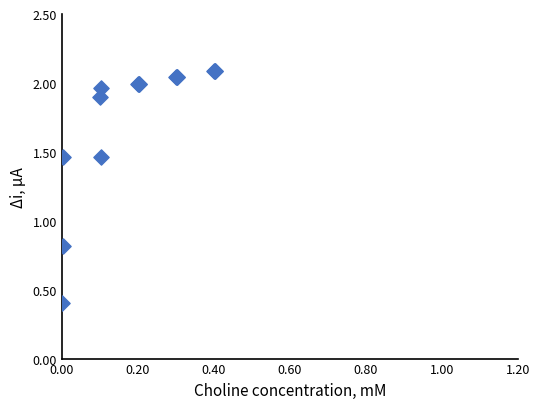

What Y value in the scatter plot is closest to 1?

0.8